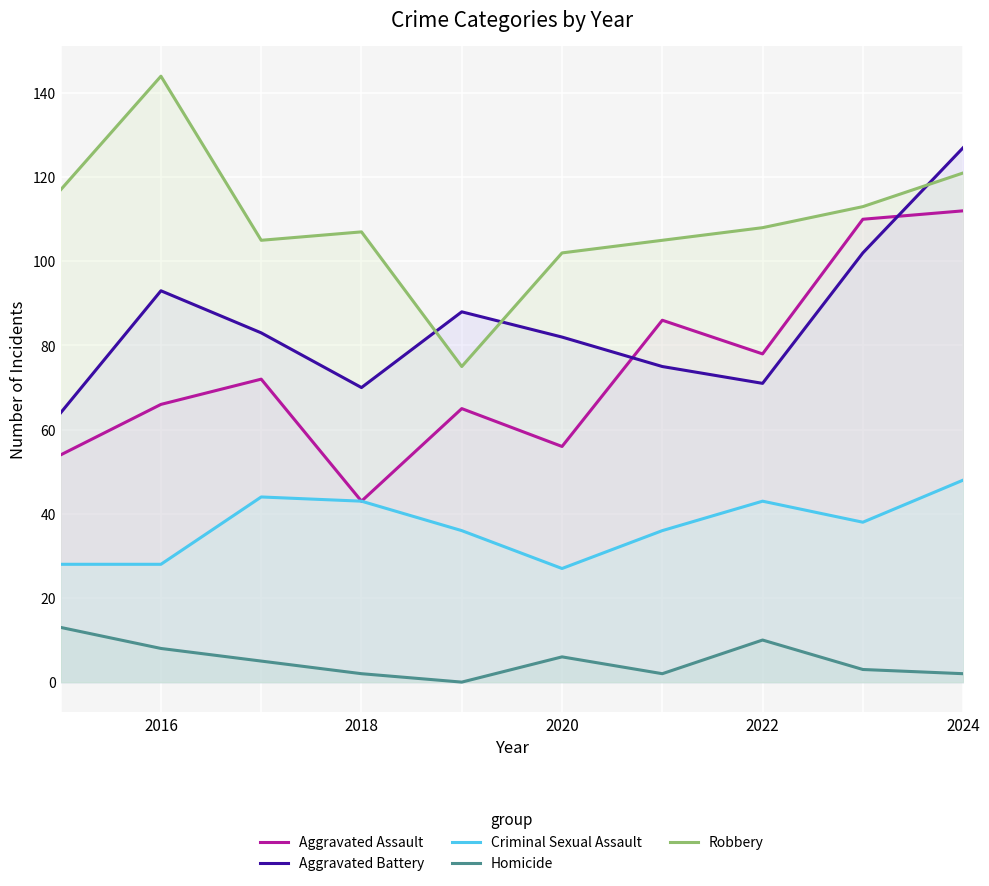

What is the total value across all series at 2022?

310